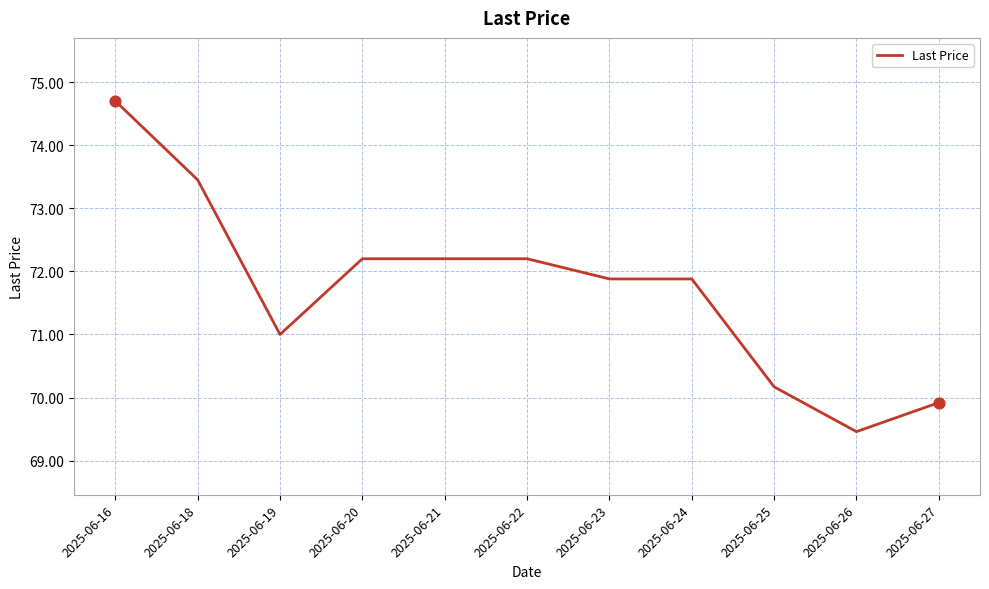

Between 2025-06-16 and 2025-06-26, which is larger?

2025-06-16